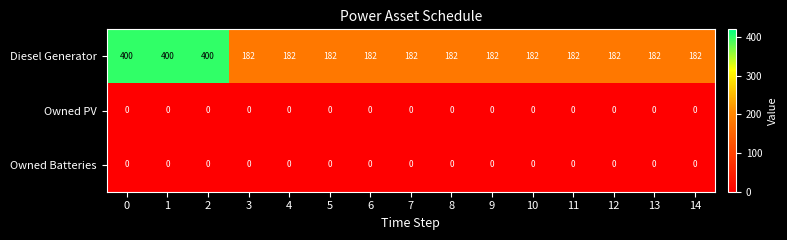

What is the difference between the highest and lowest values at 9?

182